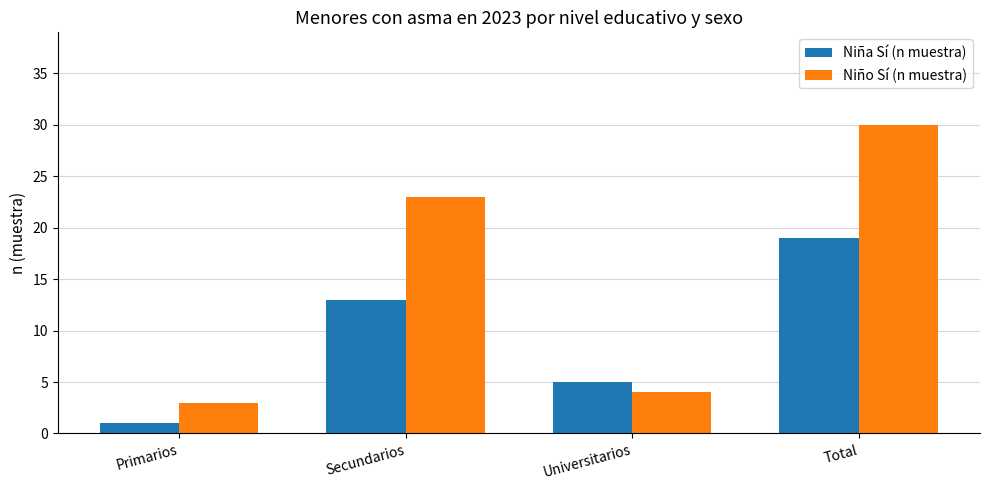

What value does the Niña Sí (n muestra) series have at Secundarios, to the nearest 10?

10